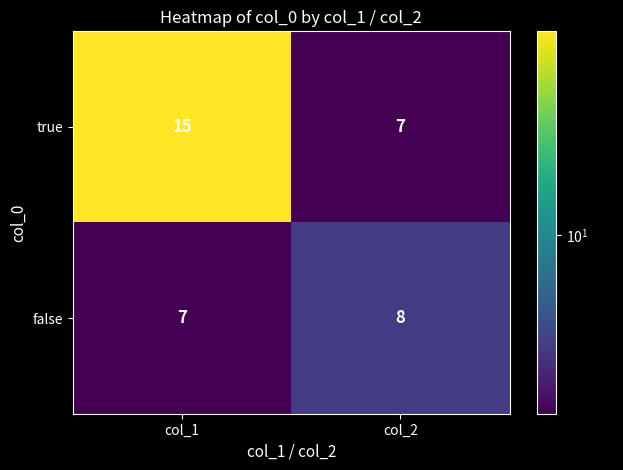

Which category has the highest value in the true series?

col_1